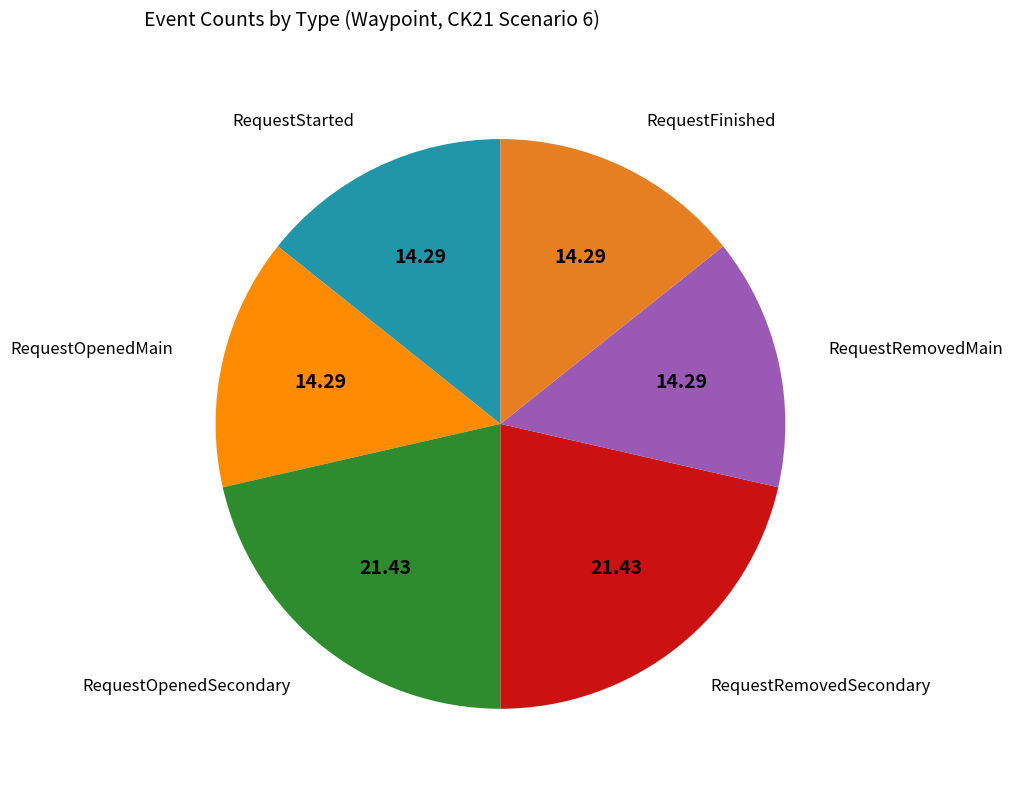

Is there a majority slice in this chart?

No